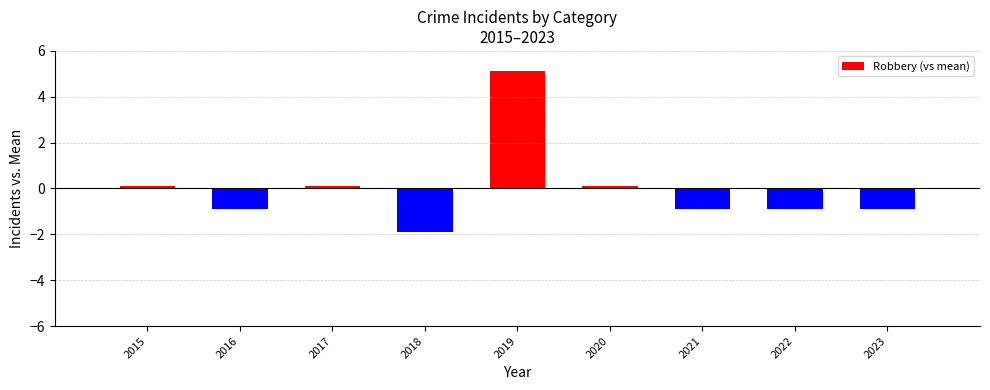

What value does the data have at 2019?

5.1